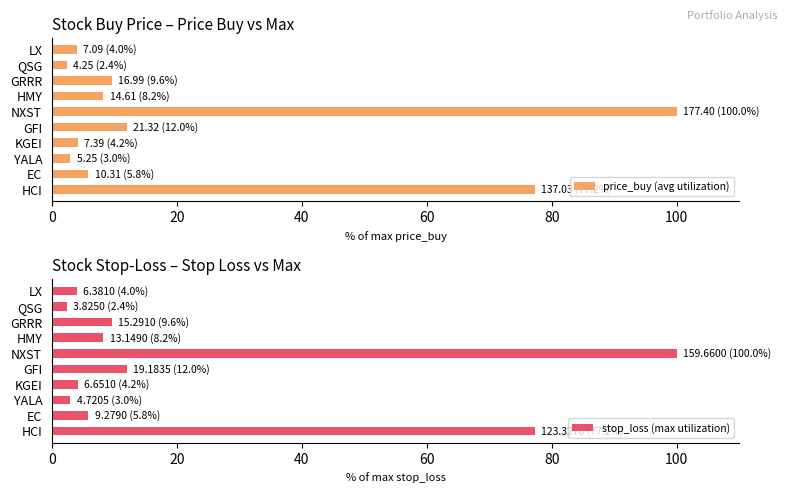

What is the maximum value for price_buy (avg utilization)?

100.0